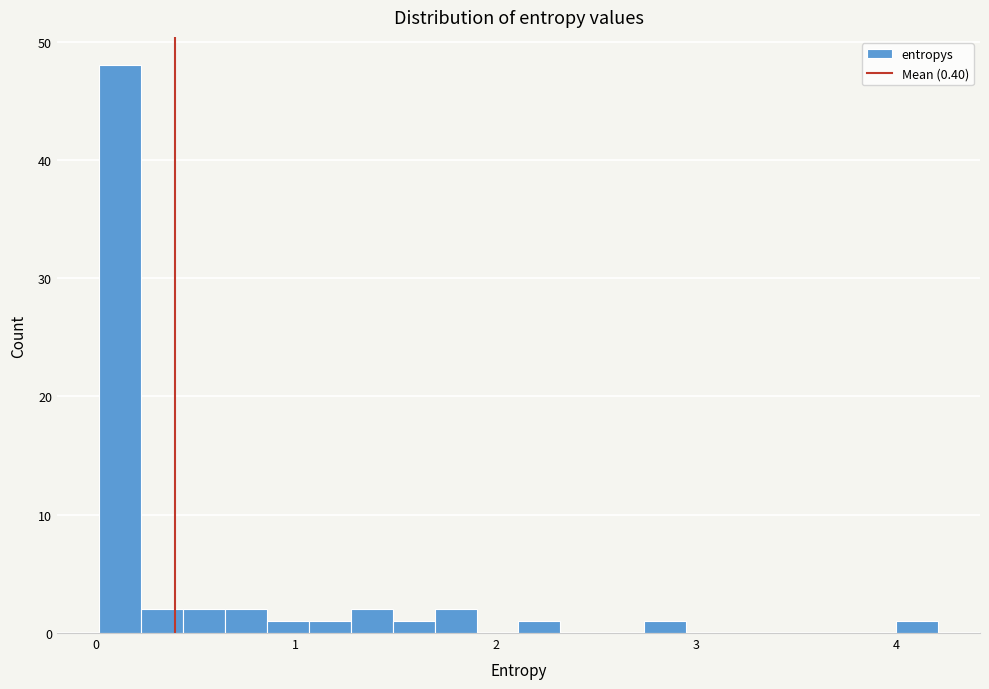

Read against the x-axis, roughly where is the centre of the tallest bar?

0.1